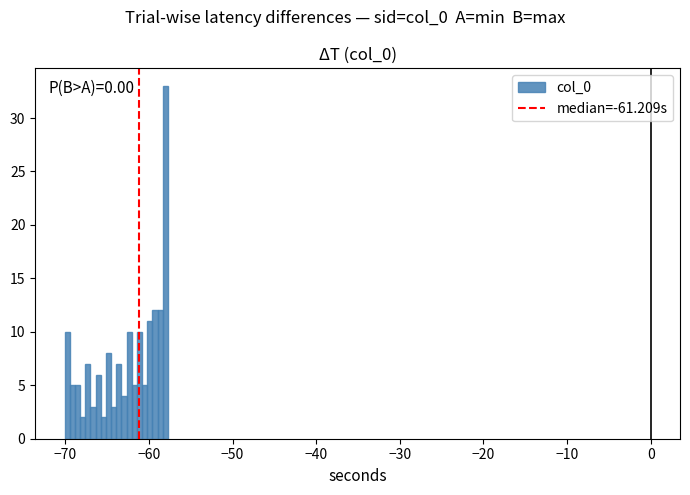

Read against the x-axis, roughly where is the centre of the tallest bar?

-58